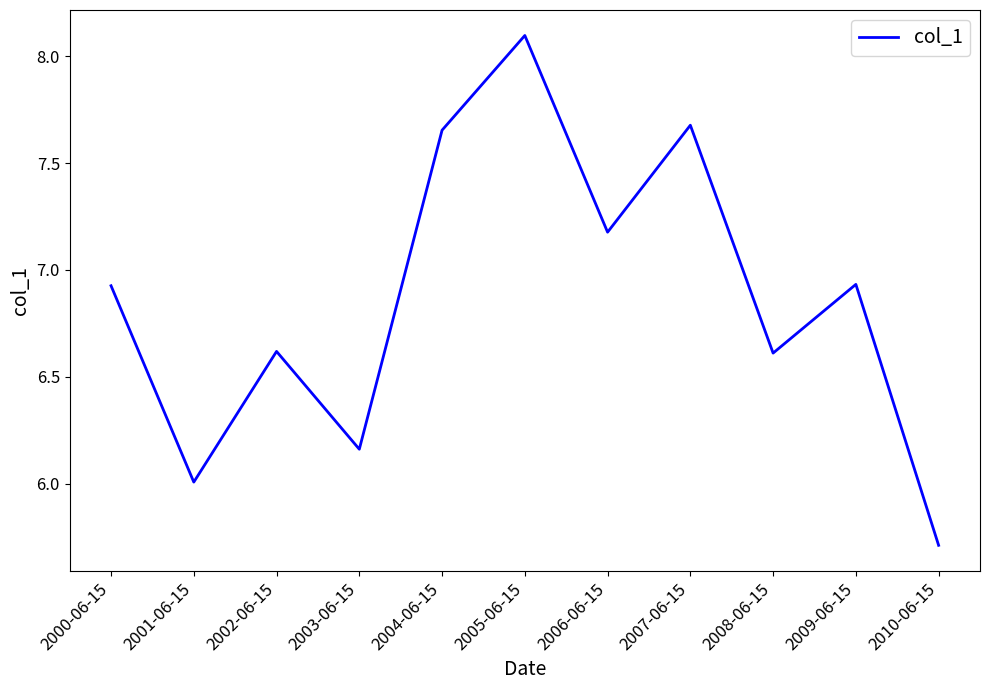

Which has a higher value, 2000-06-15 or 2001-06-15?

2000-06-15